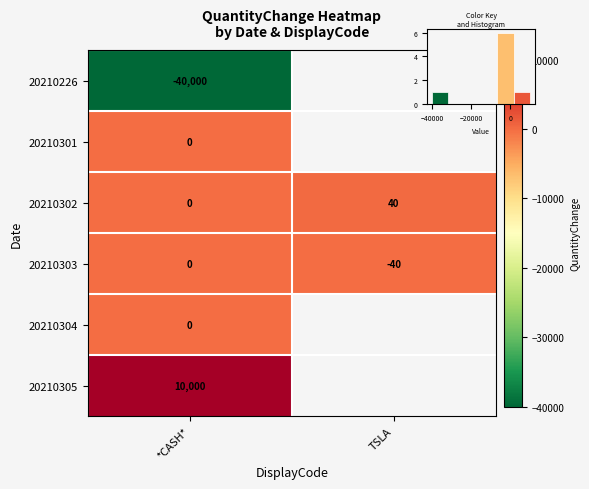

At how many categories does at least one series exceed -657?

2